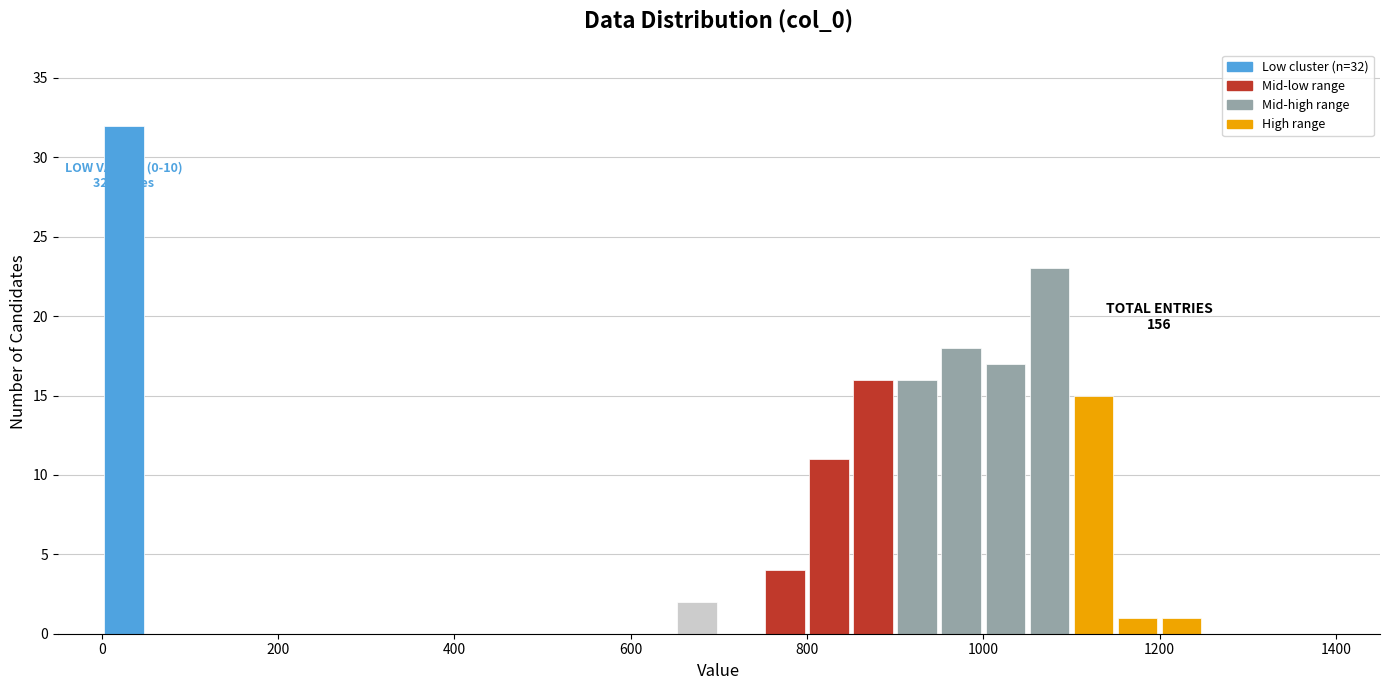

Around what value on the x-axis is the tallest bar? Give the approximate position of its centre, as read against the axis.

20